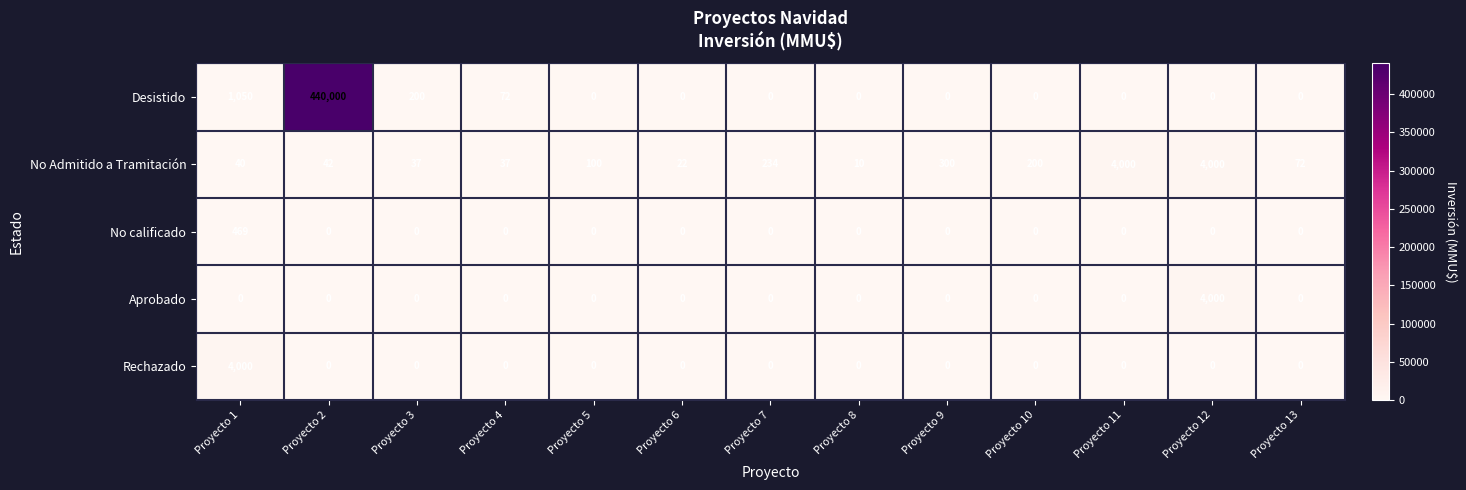

The Aprobado series shows 0 at Proyecto 2. True or false?

True